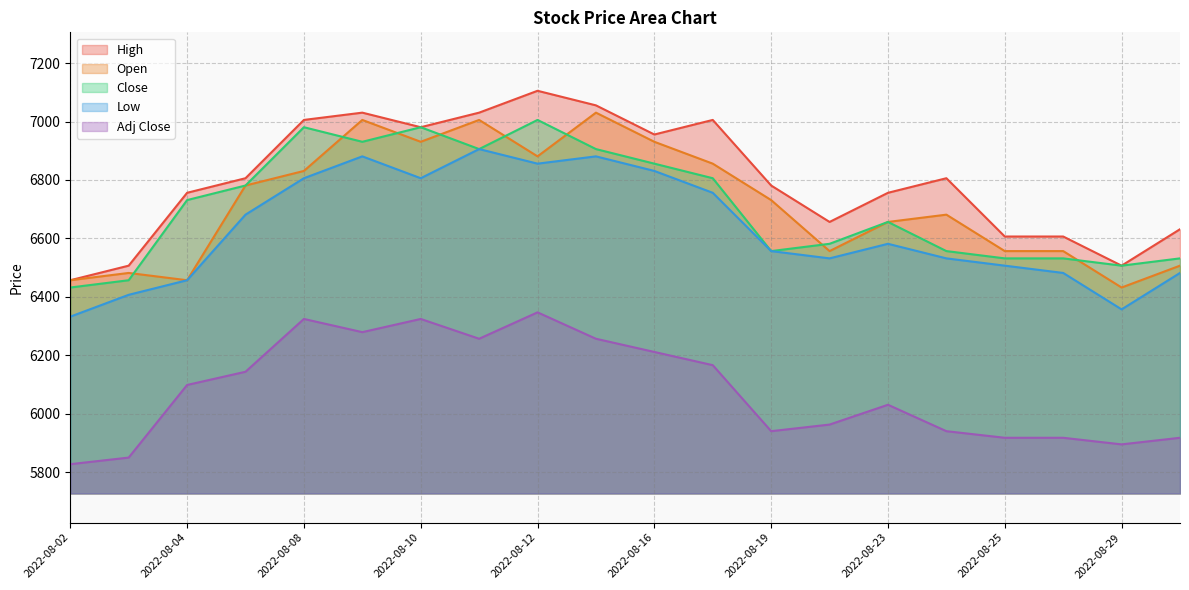

Where does the Low series first go above 6581?

2022-08-05